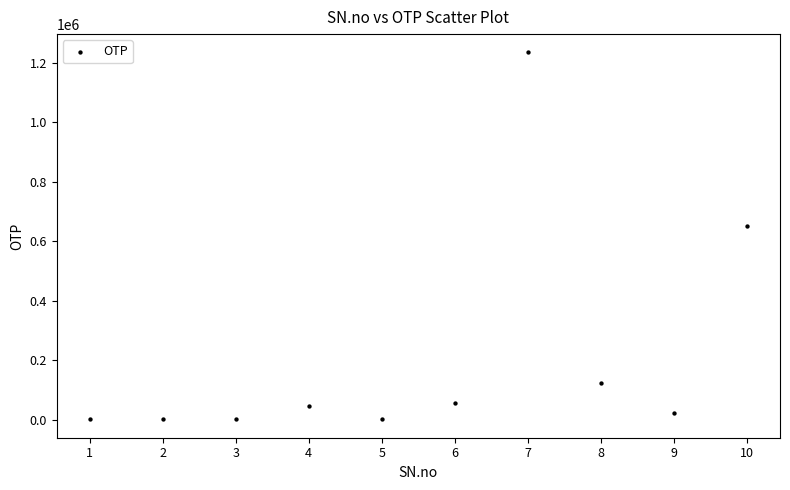

What is the average Y value?

214719